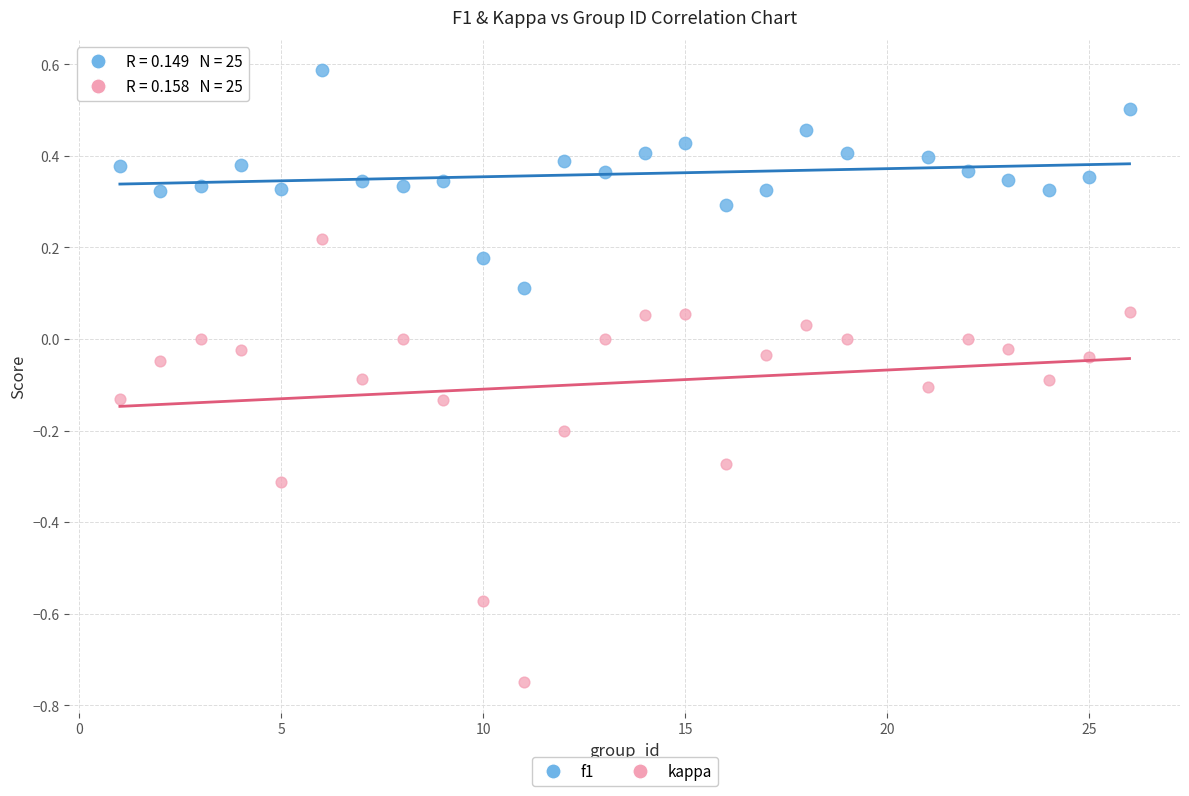

Which series contains the lowest Y value?

kappa